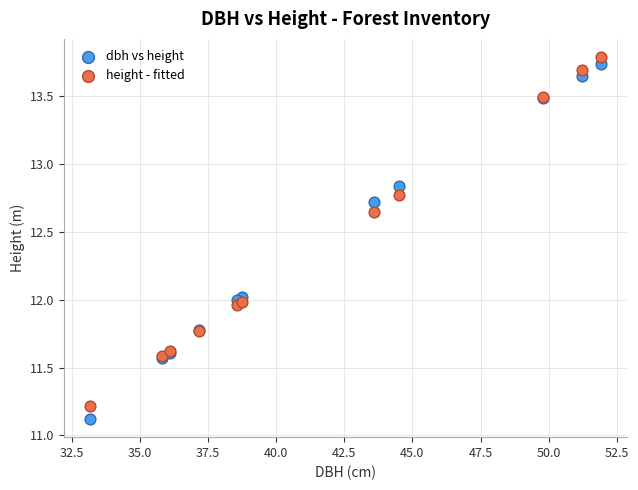

Which series contains the lowest Y value?

dbh vs height